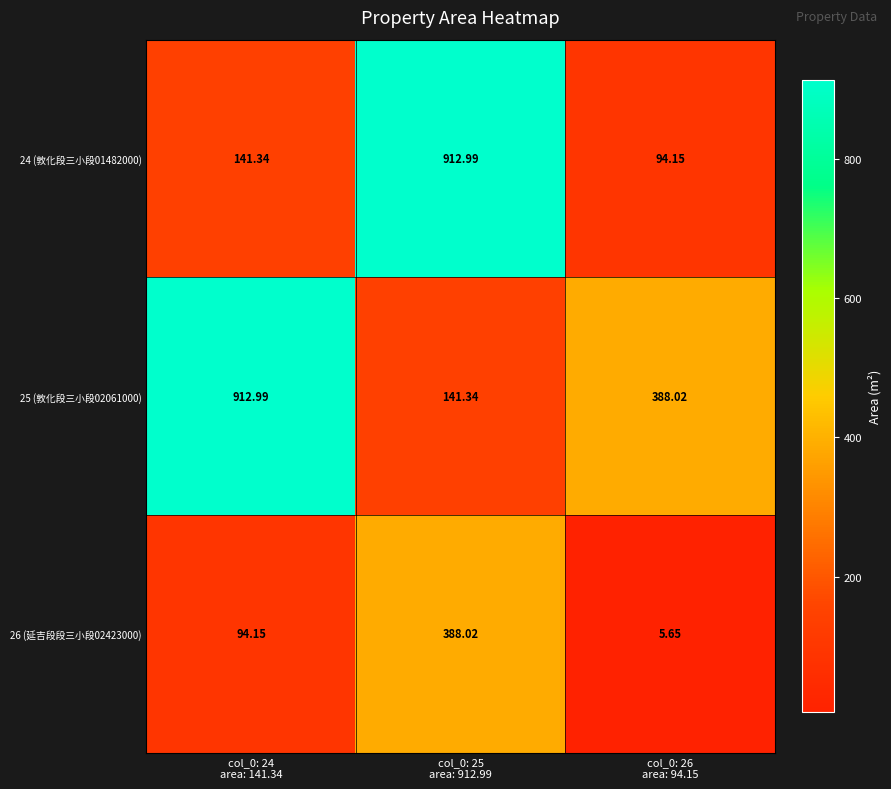

How many data points in 24 (敦化段三小段01482000) are less than 141?

1